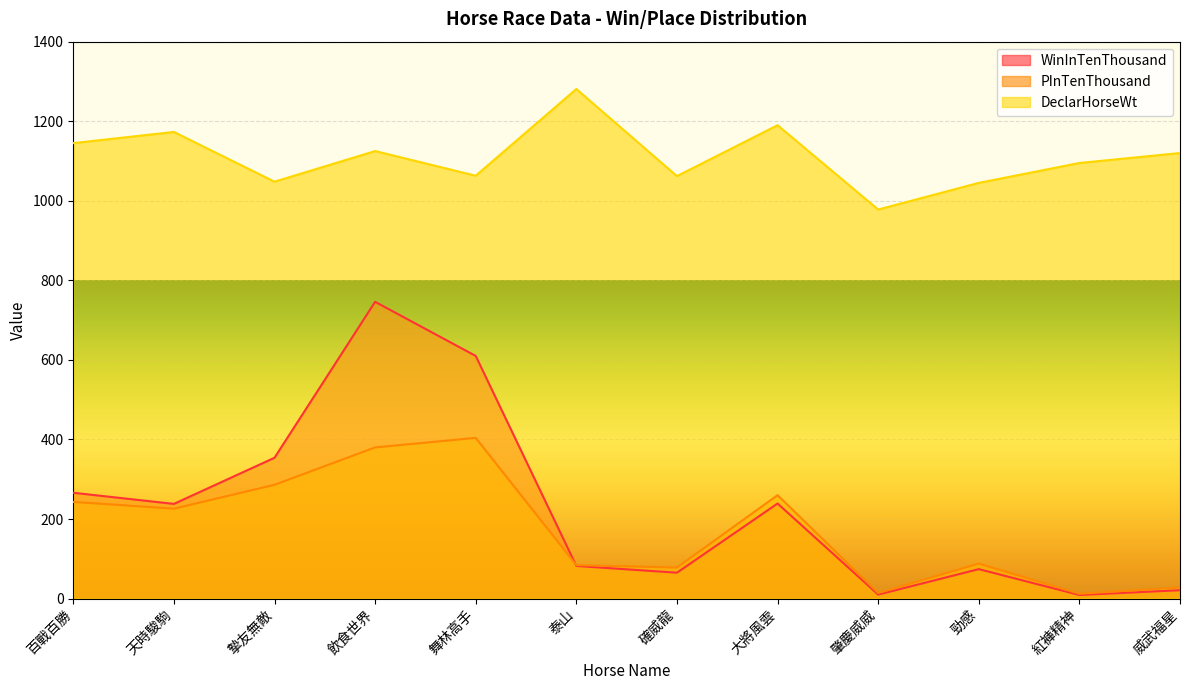

Which has a higher value, 百戰百勝 or 威武福星?

百戰百勝